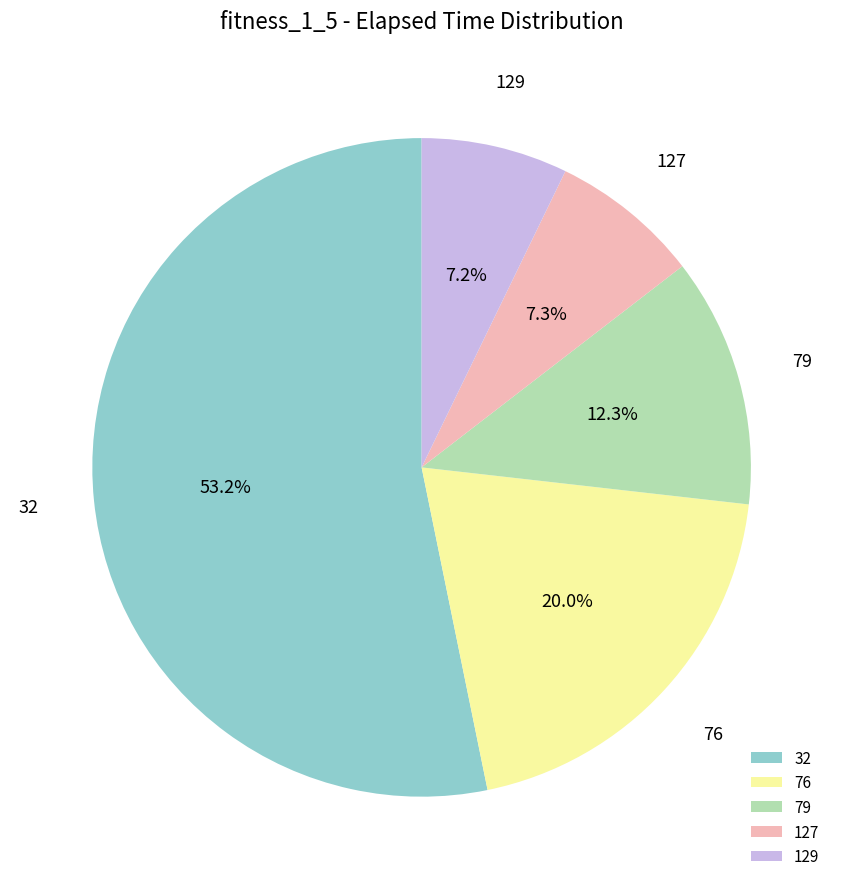

Do 127 and 129 together represent more than half of the pie?

No